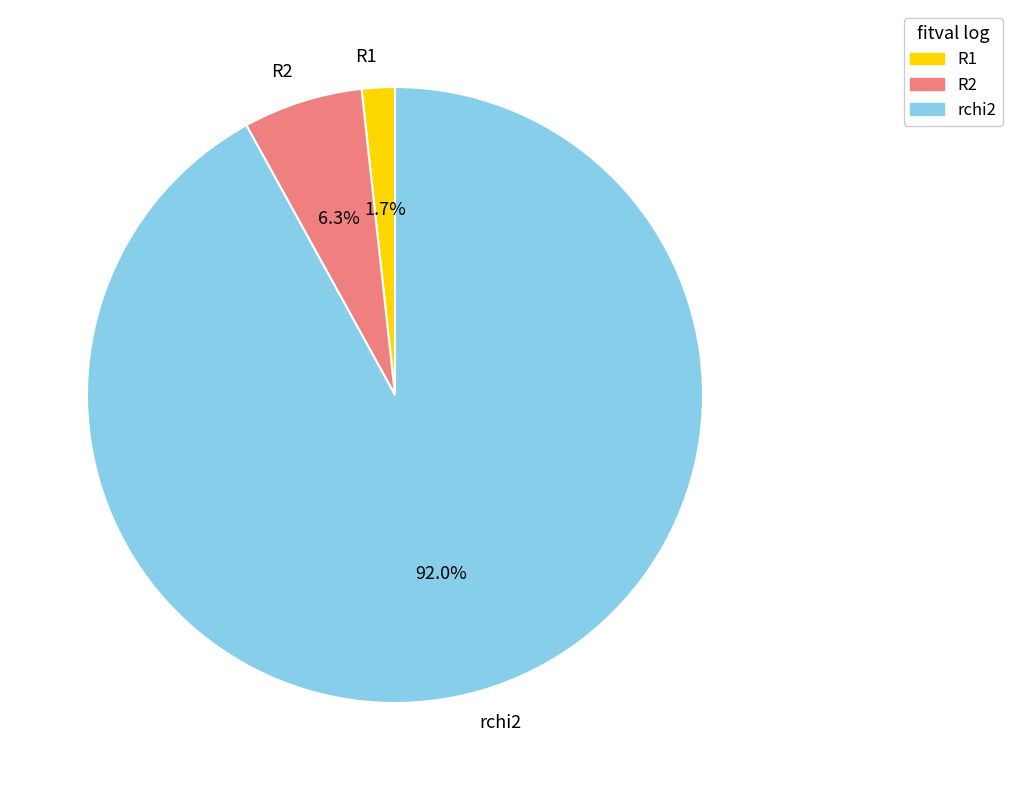

Does any single category account for the majority?

Yes